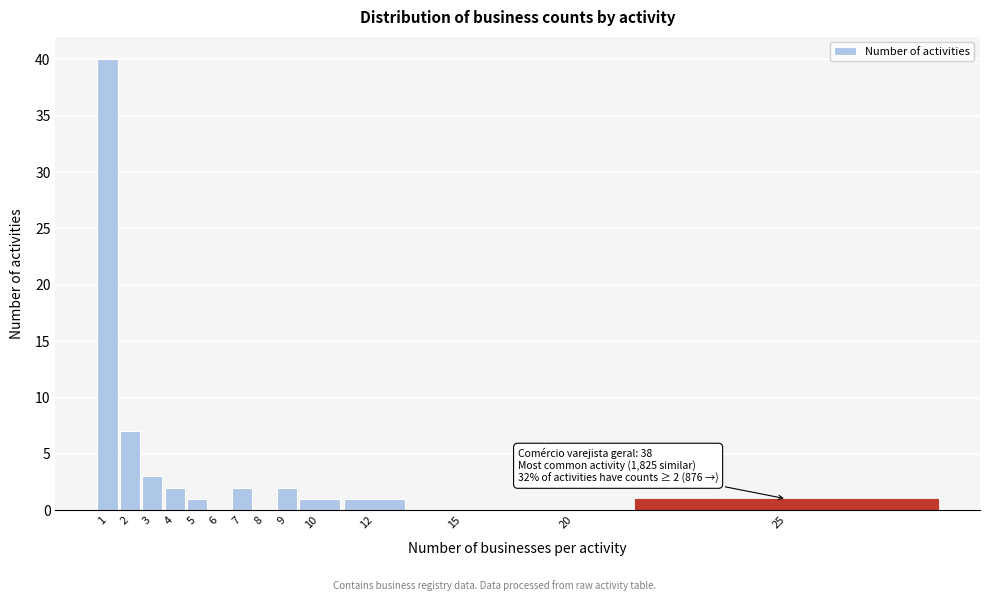

Reading right to left, list all the values displayed in this chart.

25=1	20=0	15=0	12=1	10=1	9=2	8=0	7=2	6=0	5=1	4=2	3=3	2=7	1=40